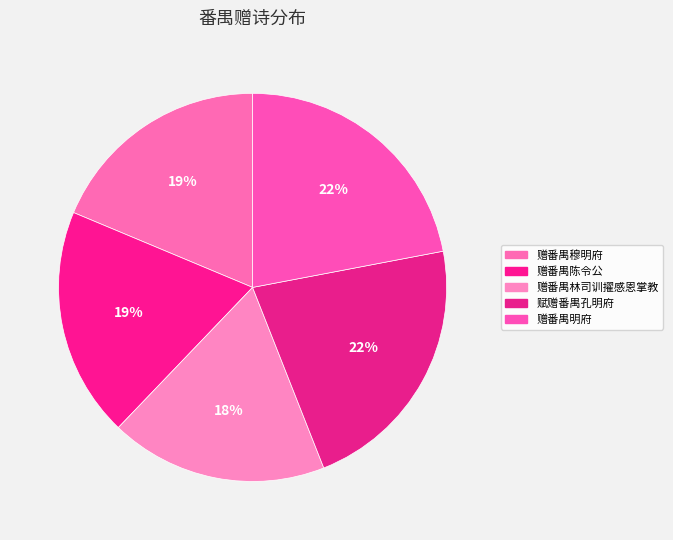

True or false: 赠番禺林司训擢感恩掌教 accounts for 25% of the total.

False